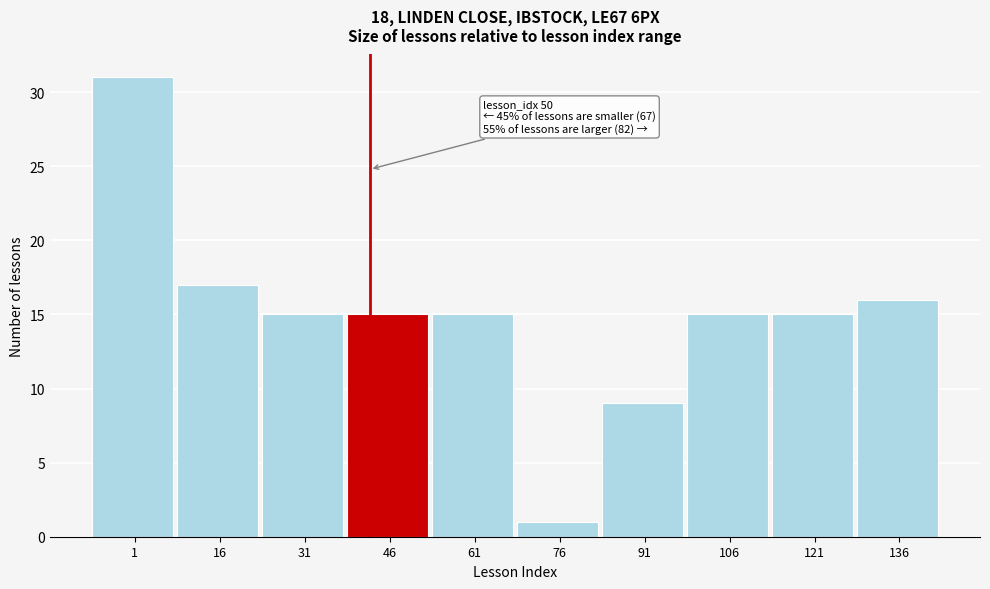

Reading left to right, extract all data points from this chart.

31	17	15	15	15	1	9	15	15	16